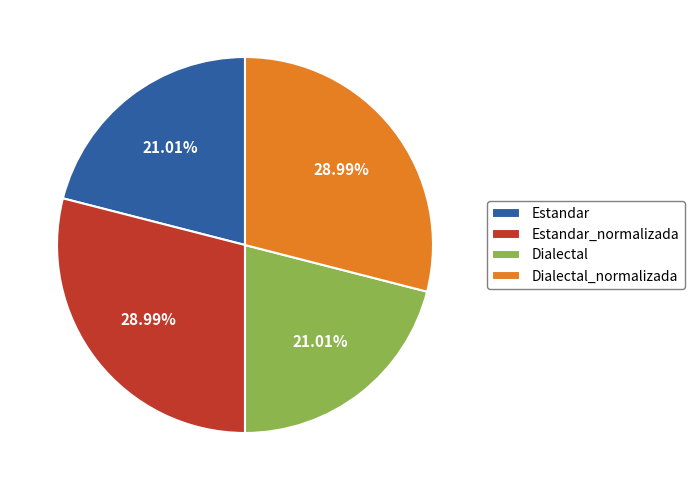

Is there any slice that represents more than half of the pie?

No